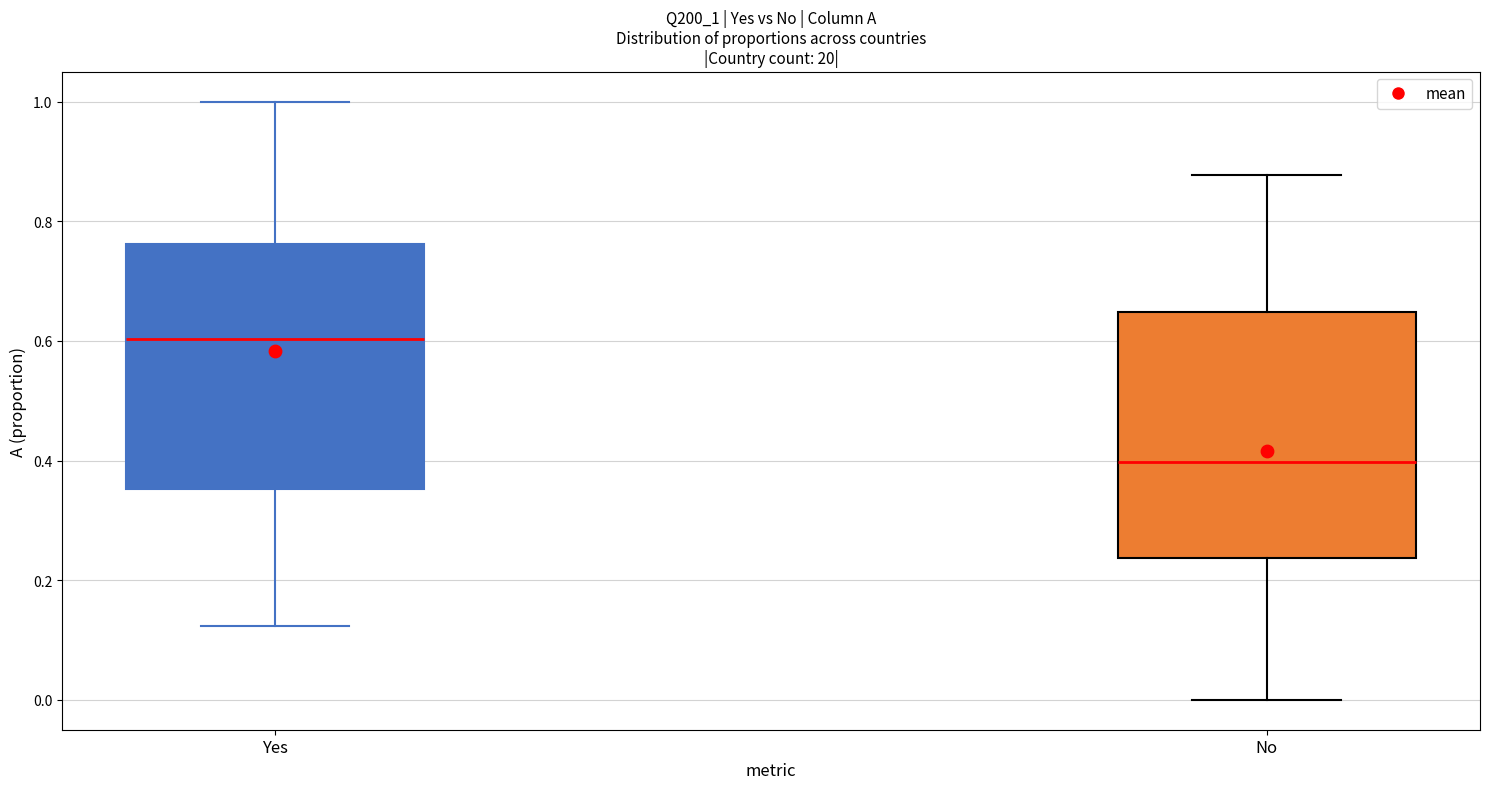

Reading left to right, transcribe this box plot: for each box, give where its median line is, the range the box spans, and where its two whiskers end, as read against the y-axis. The values are not printed on the chart, so give them approximately, as read against the axis.

Yes: median 0.60, box 0.36 to 0.76, whiskers 0.12 to 1.00
No: median 0.40, box 0.24 to 0.64, whiskers 0.00 to 0.88